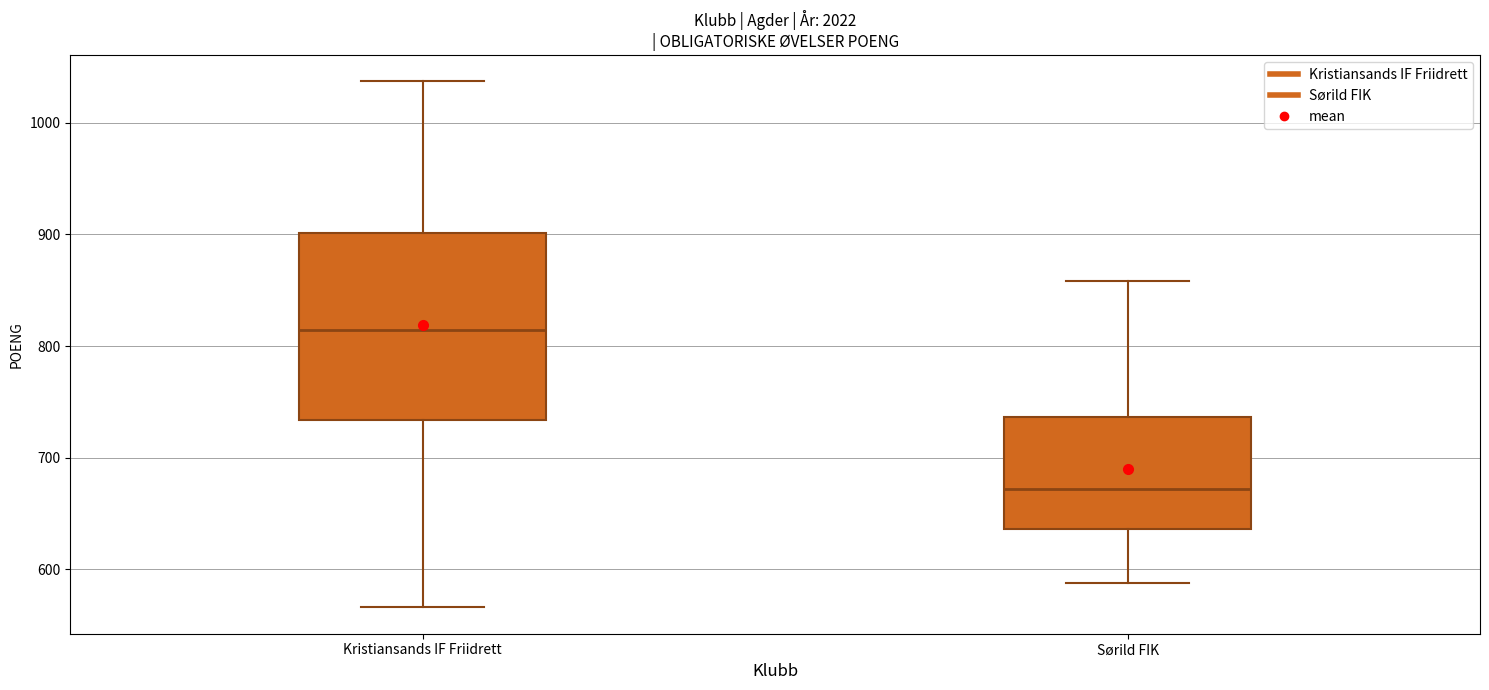

Reading left to right, transcribe this box plot: for each box, give where its median line is, the range the box spans, and where its two whiskers end, as read against the y-axis. The values are not printed on the chart, so give them approximately, as read against the axis.

Kristiansands IF Friidrett: median 810, box 730 to 900, whiskers 570 to 1040
Sørild FIK: median 670, box 640 to 740, whiskers 590 to 860